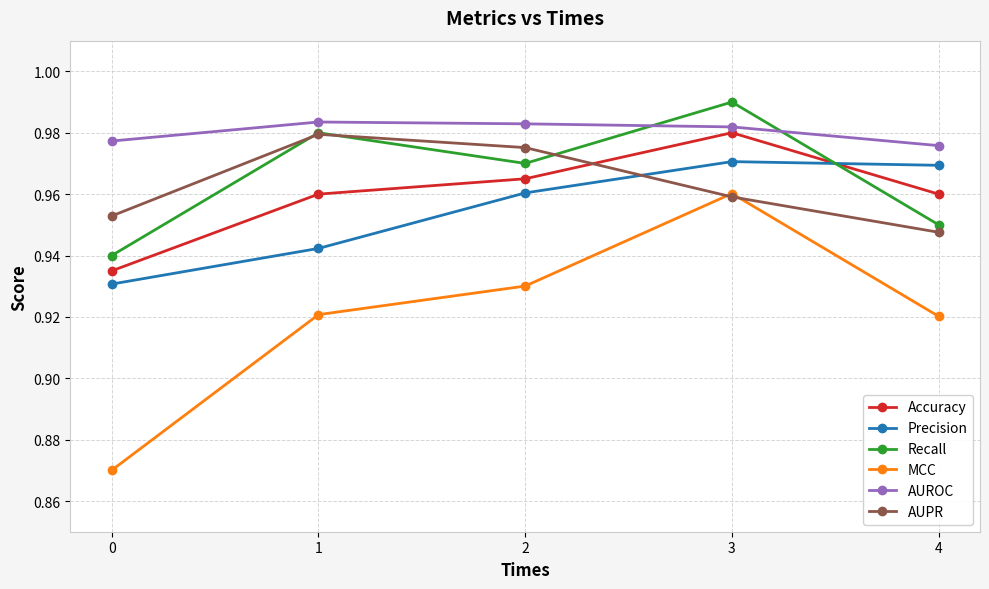

What is the sum of all Precision values?

4.8